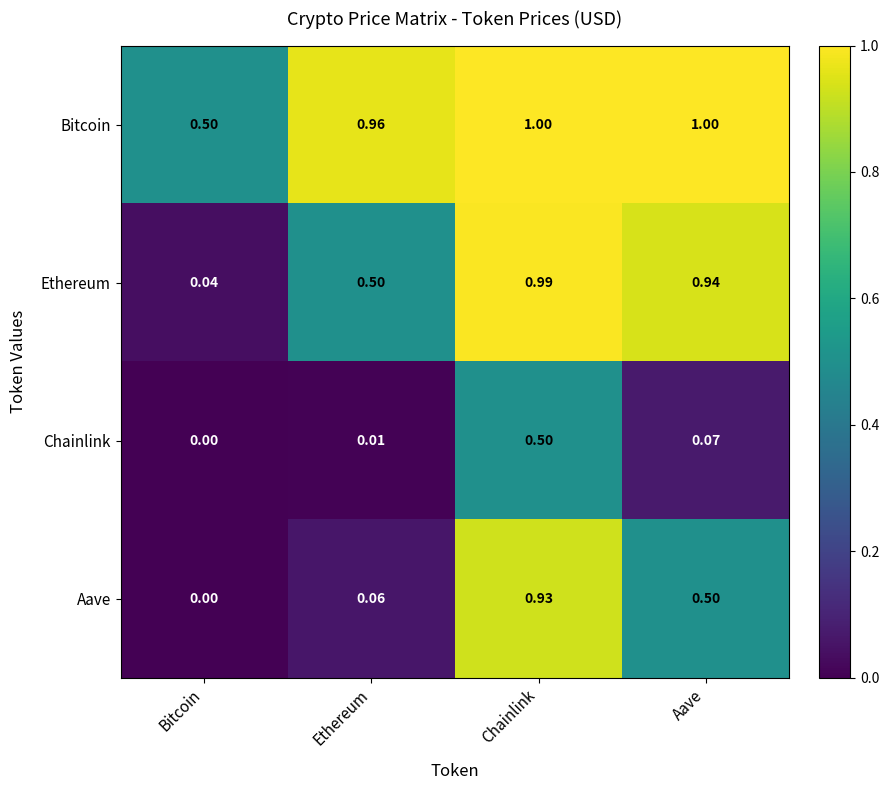

At which label does Chainlink reach its peak?

Chainlink